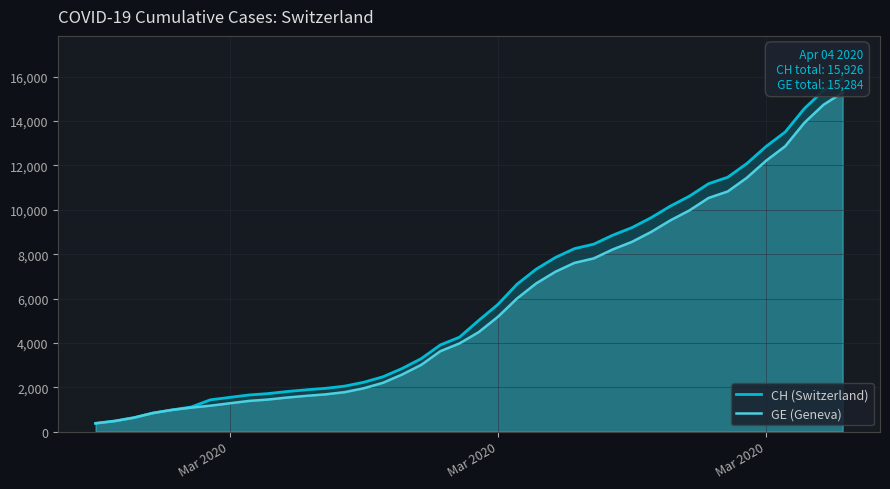

Reading left to right, what are all the values shown in this chart?

CH (Switzerland): 375	479	630	840	981	1113	1436	1544	1652	1715	1809	1885	1952	2051	2226	2472	2845	3291	3908	4259	5012	5731	6644	7323	7847	8249	8449	8855	9196	9642	10162	10613	11175	11467	12086	12852	13505	14561	15375	15926
GE (Geneva): 375	479	630	840	981	1083	1171	1278	1384	1447	1538	1614	1681	1780	1955	2201	2574	3010	3627	3978	4485	5174	6002	6681	7205	7607	7807	8213	8554	9000	9520	9971	10533	10825	11444	12210	12863	13919	14733	15284